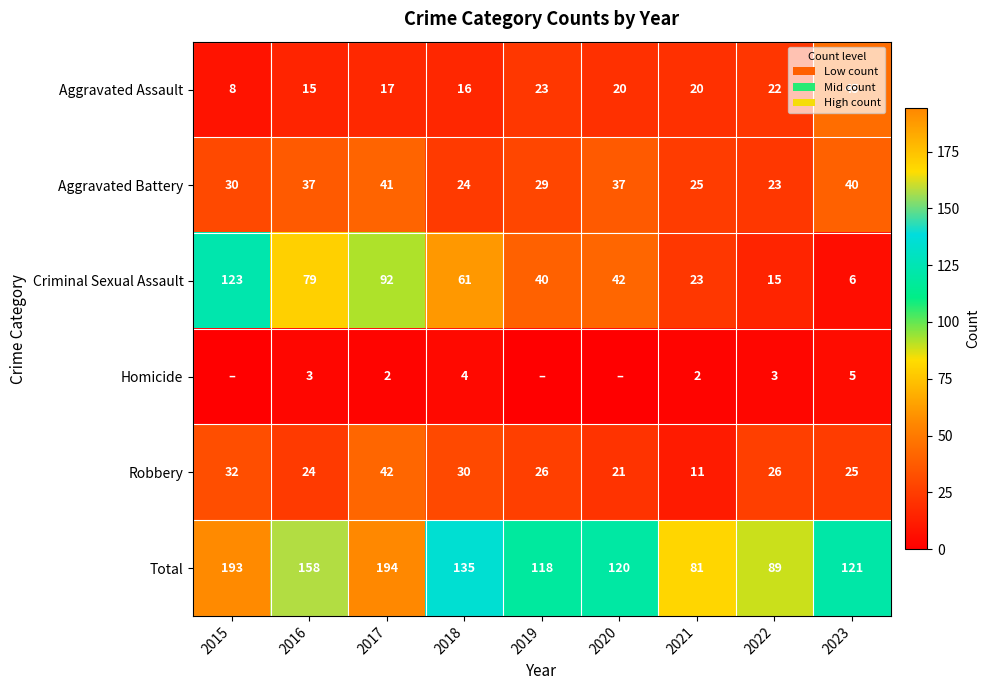

Which label corresponds to the smallest value in the chart?

2015